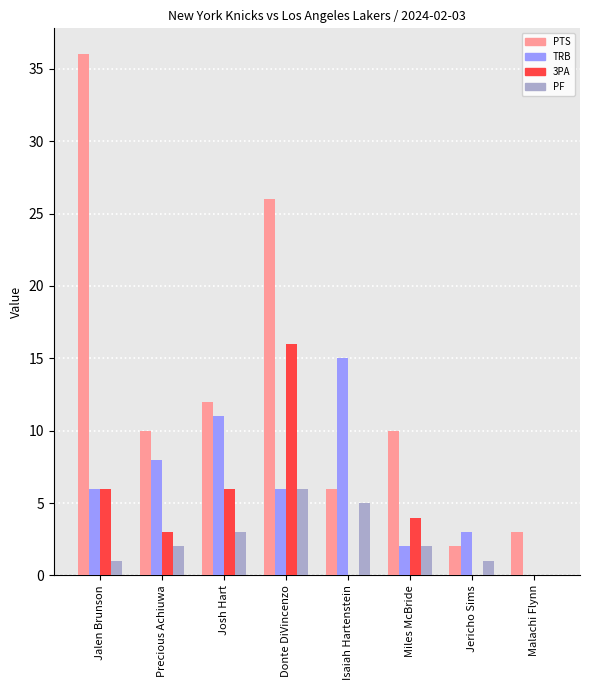

Between Jalen Brunson and Josh Hart, which series saw the biggest shift?

PTS